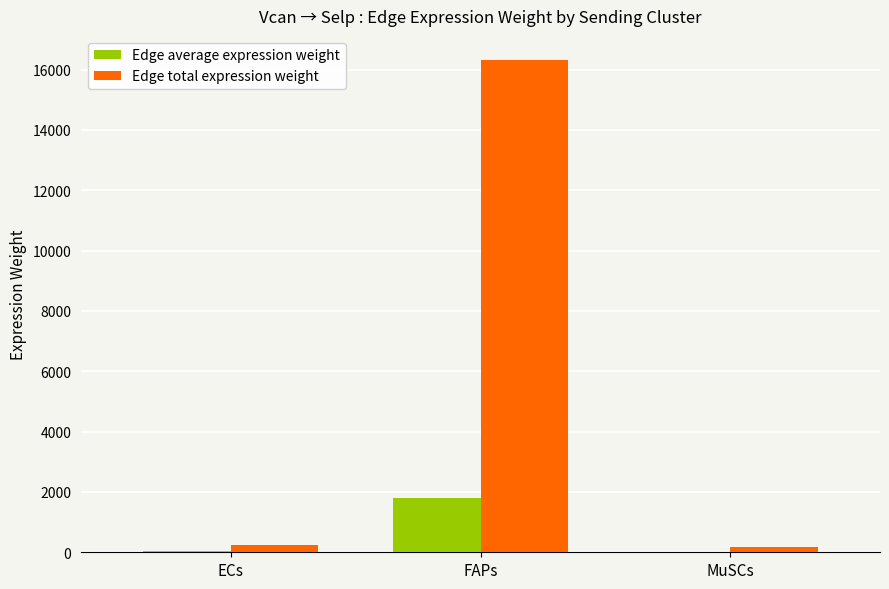

Which series has the largest total across all categories?

Edge total expression weight